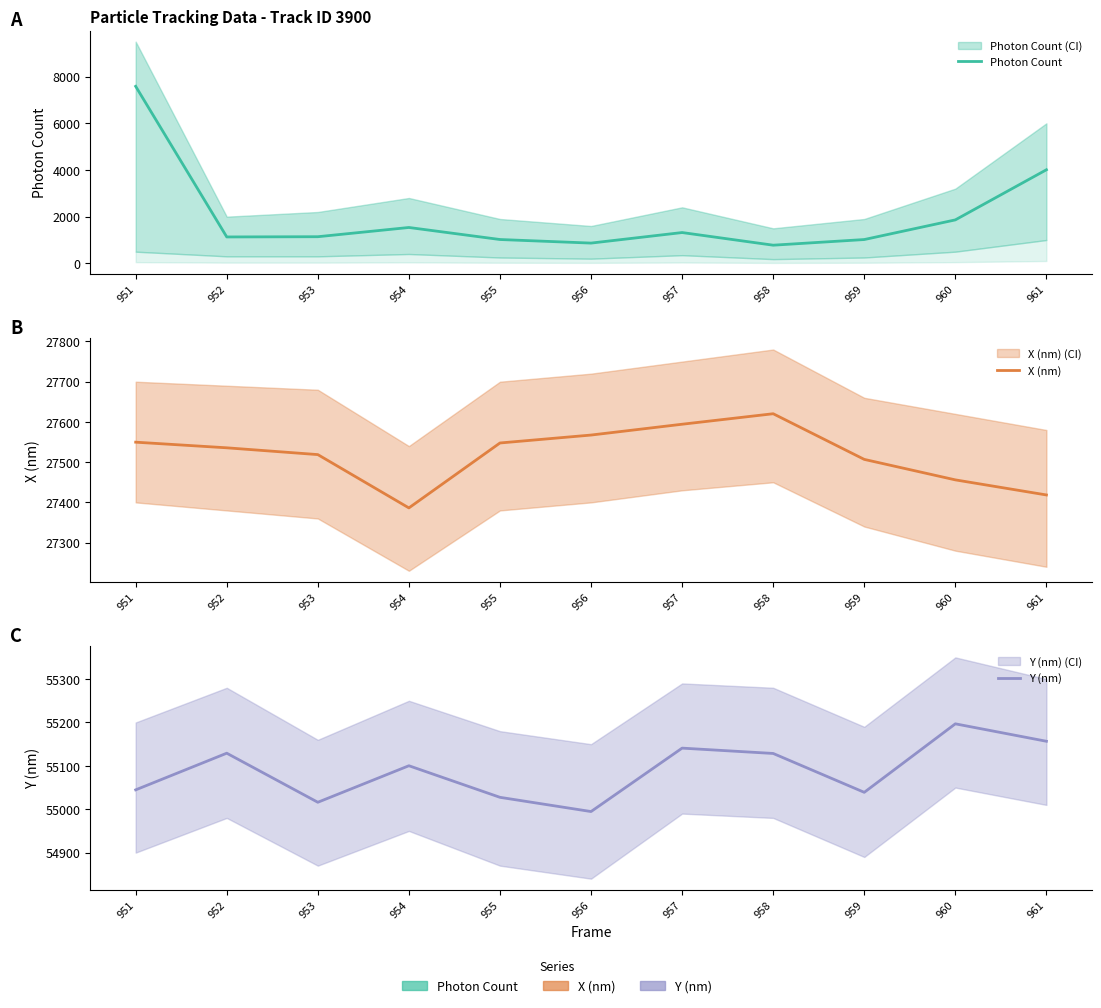

What is the sum of the X (nm) values at 955 and 956?

55115.1